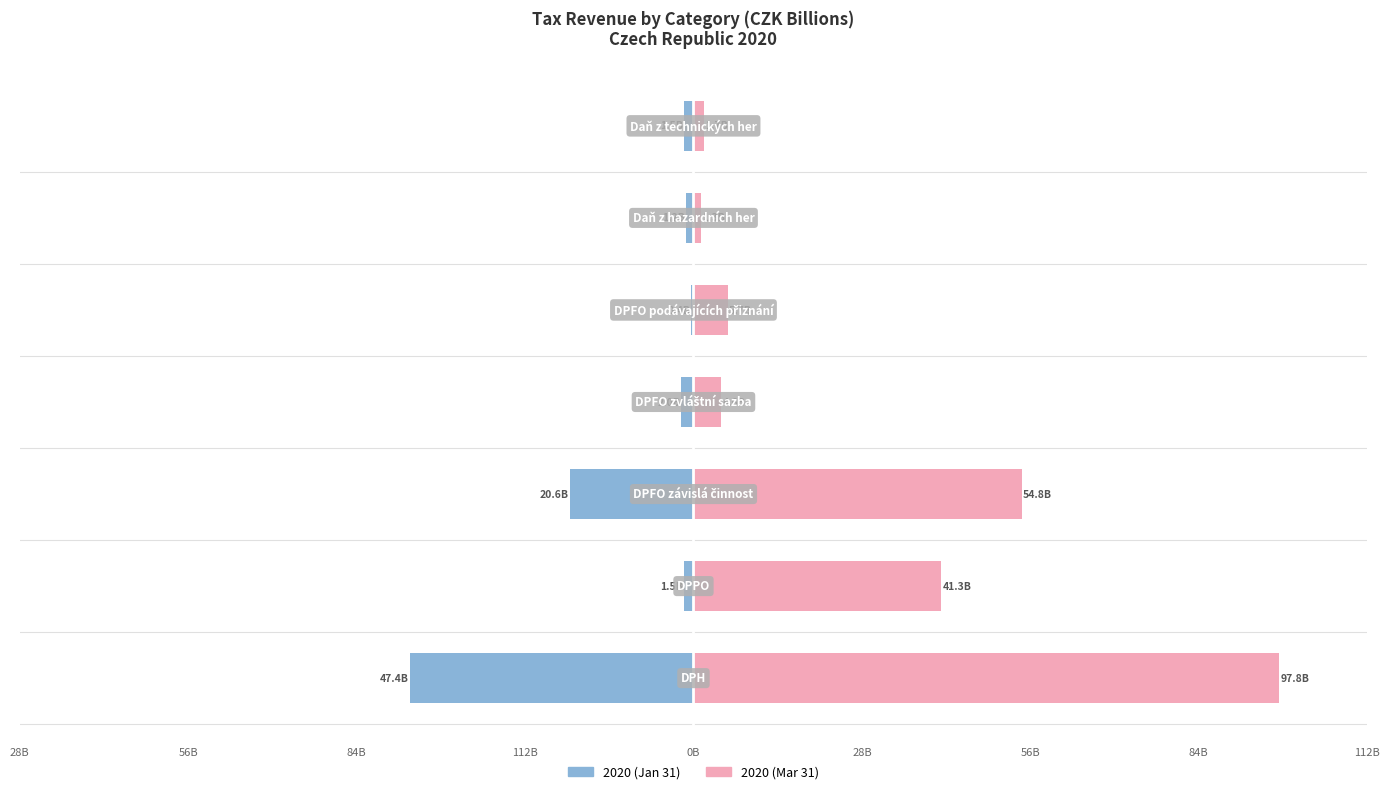

At how many categories does at least one series exceed 74?

1